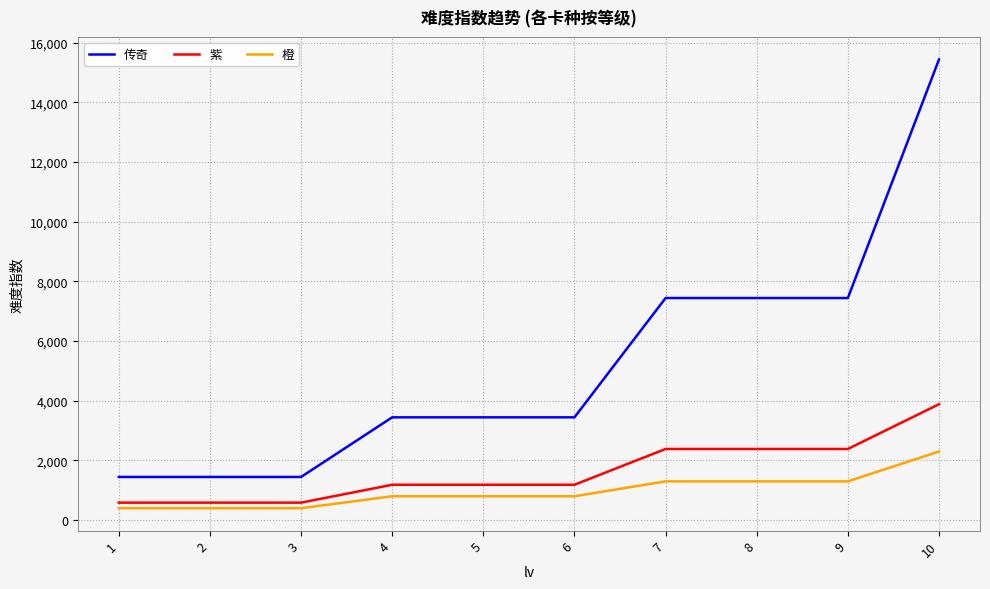

What is the minimum value shown in the chart?

393